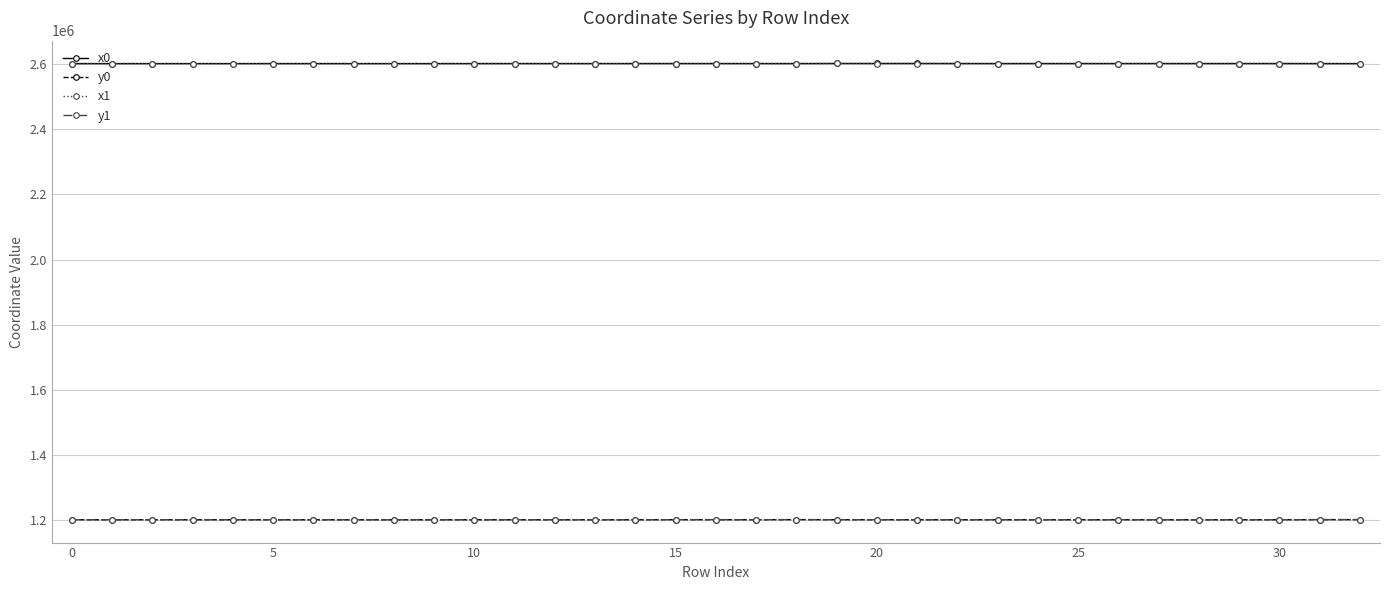

What is the minimum value shown in the chart?

1201726.5